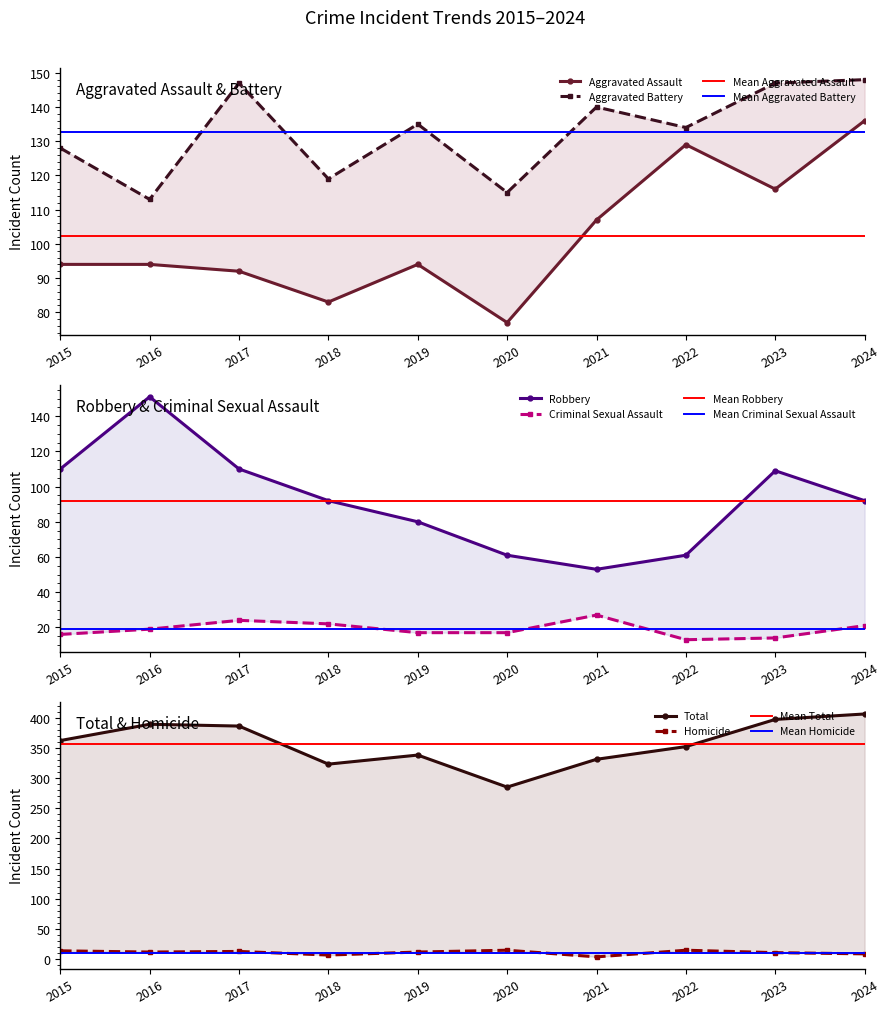

What is the spread (max minus min) of values at 2020?

270